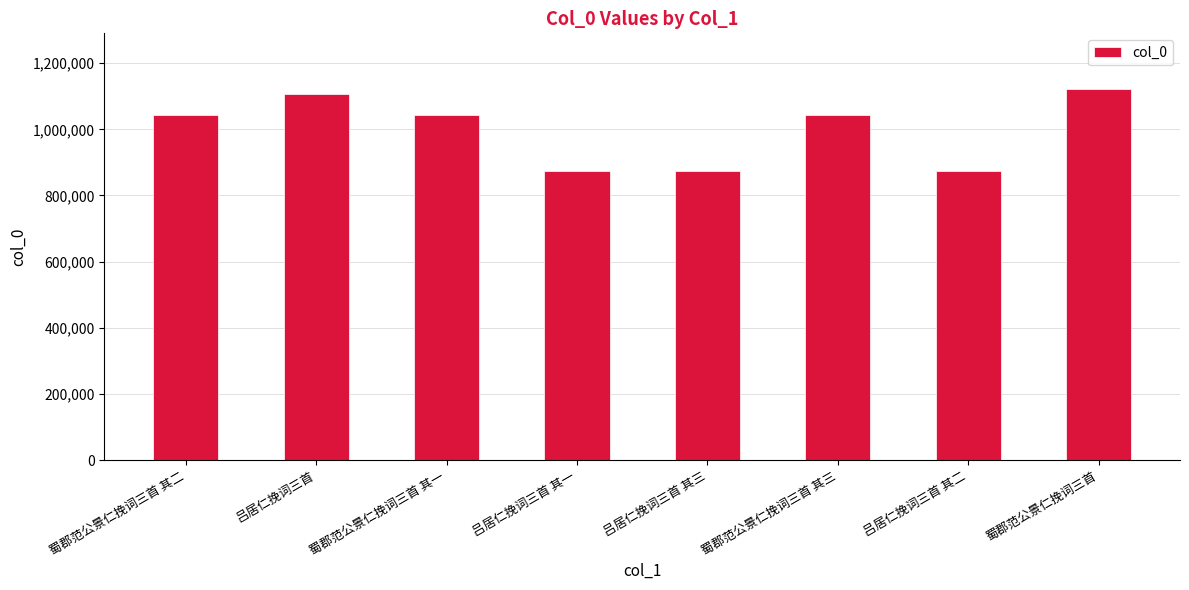

How many data points are less than 1044590?

4